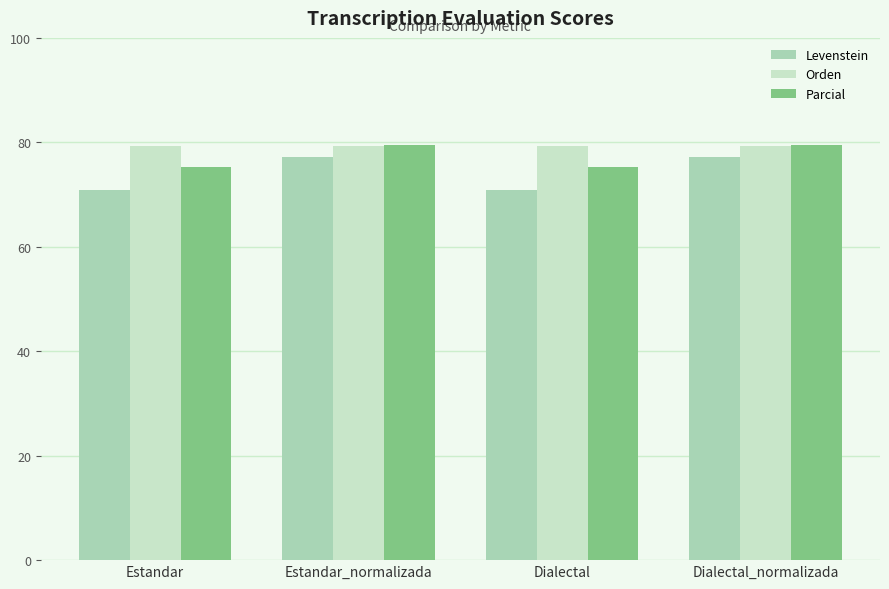

What is the sum of the Orden values at Estandar and Estandar_normalizada?

158.5